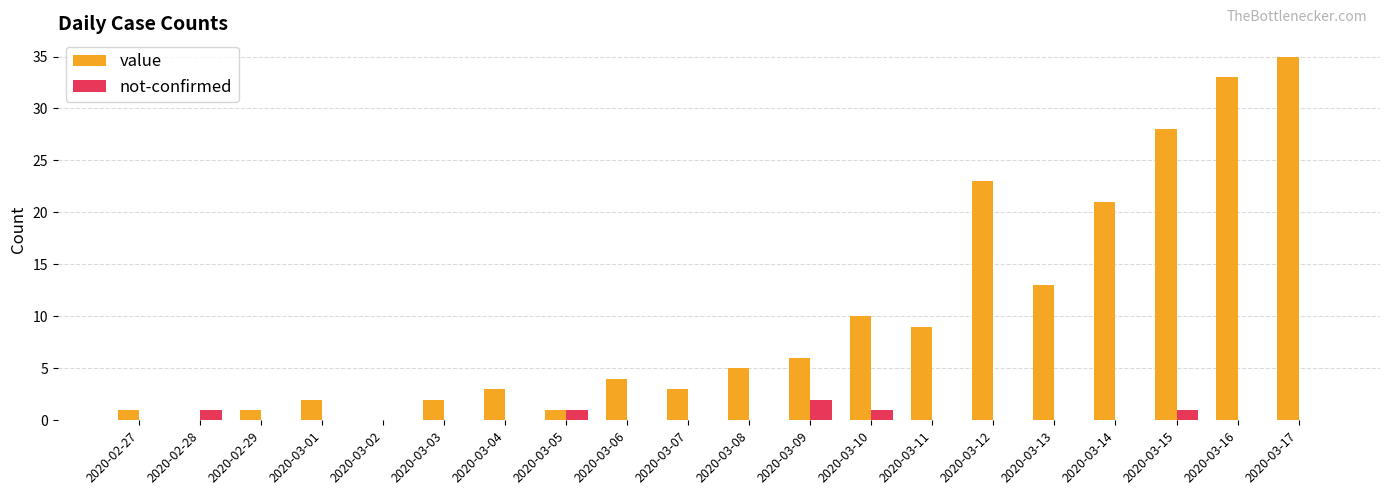

What is the sum of all not-confirmed values?

6